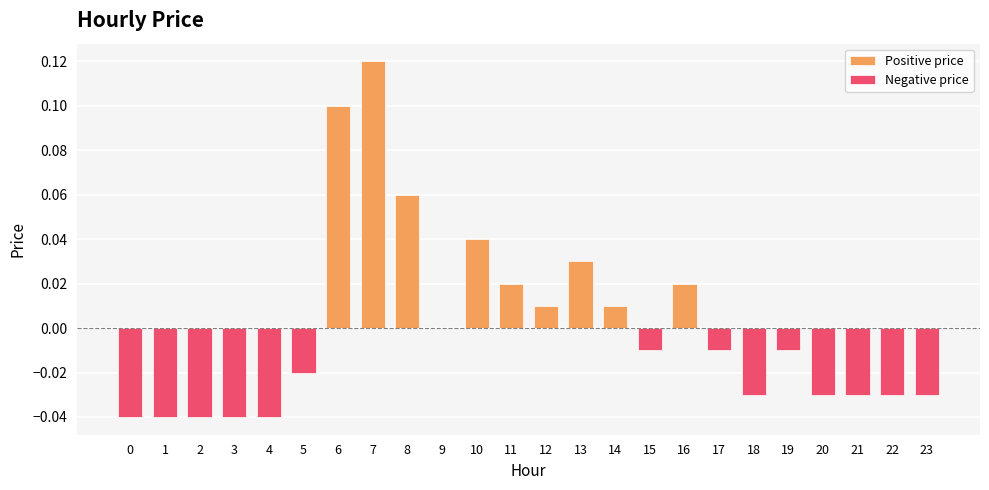

At how many categories does at least one series exceed 0?

9